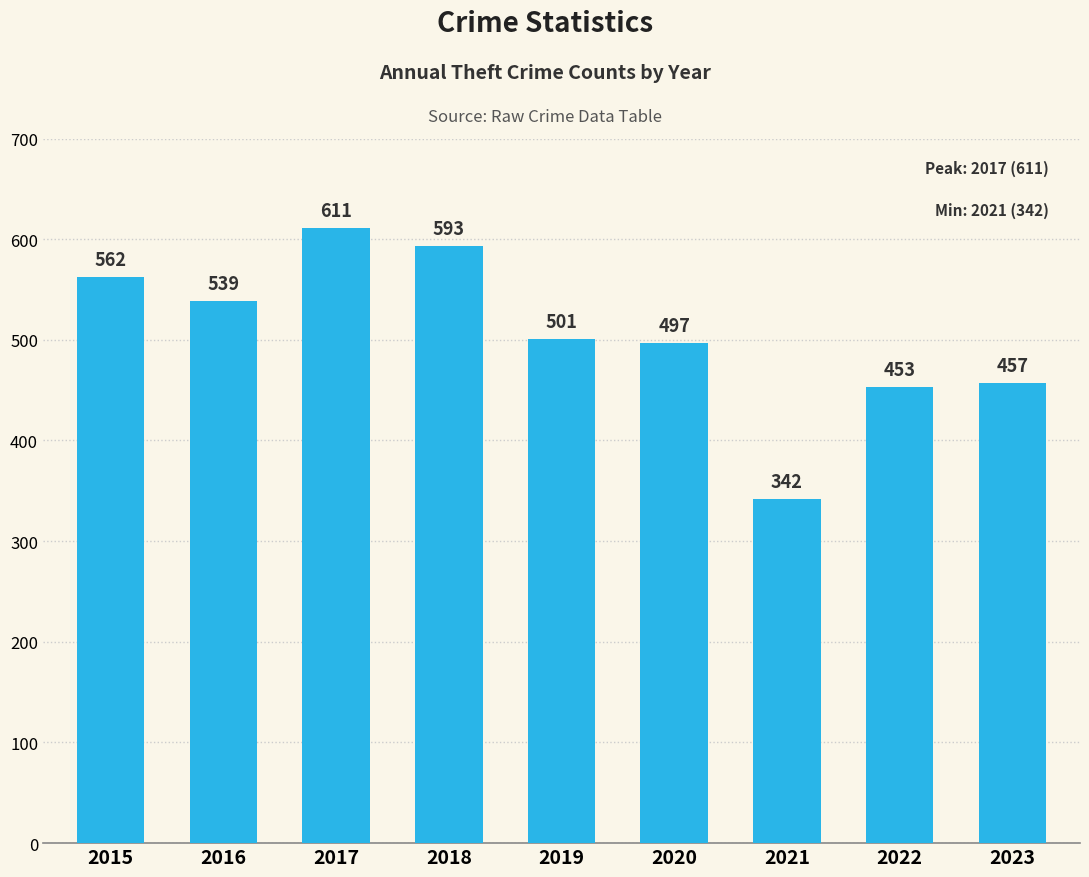

True or false: the data shows 342 at 2021.

True